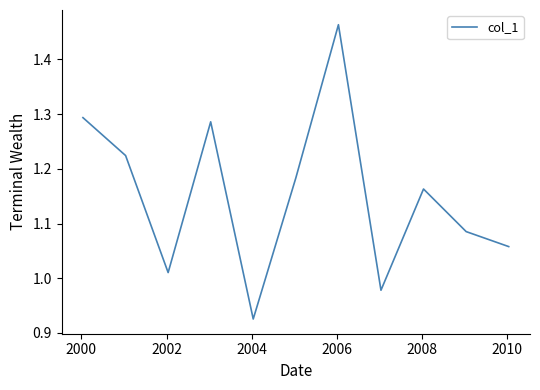

What is the difference between the maximum and minimum values?

0.5